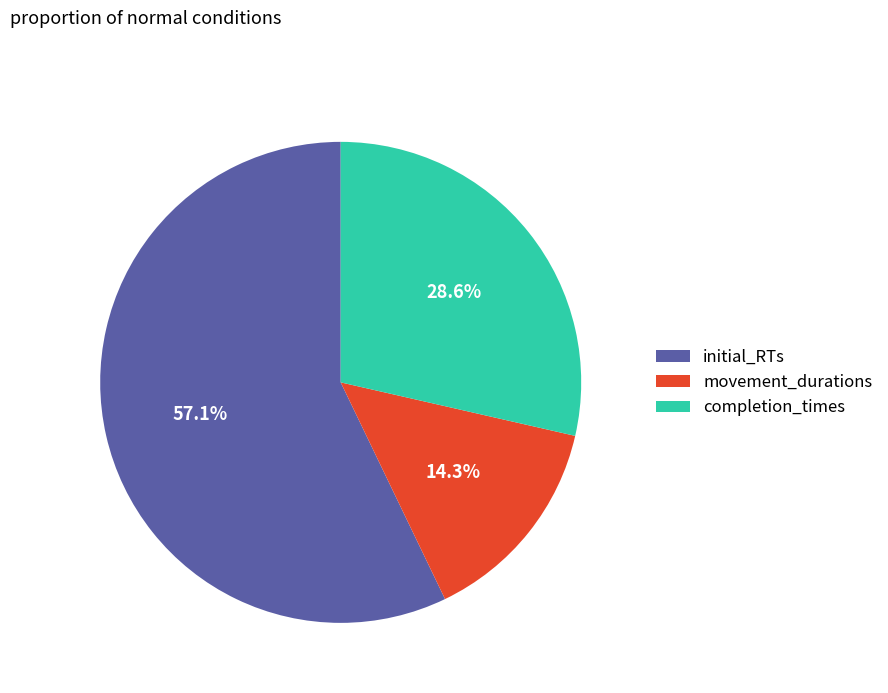

True or false: completion_times accounts for 18% of the total.

False